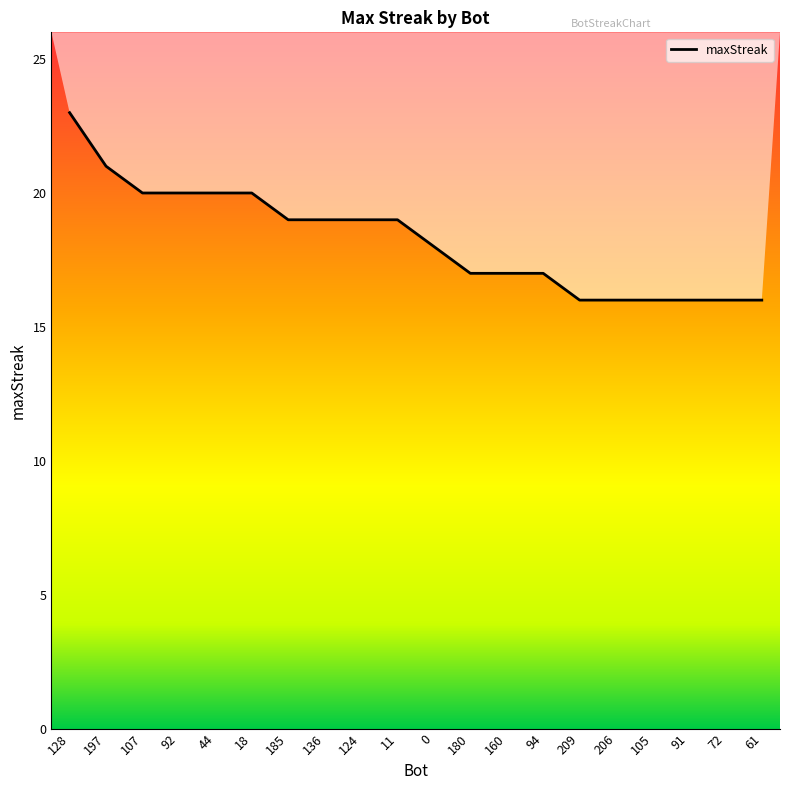

Reading right to left, list all the values displayed in this chart.

61=16	72=16	91=16	105=16	206=16	209=16	94=17	160=17	180=17	0=18	11=19	124=19	136=19	185=19	18=20	44=20	92=20	107=20	197=21	128=23